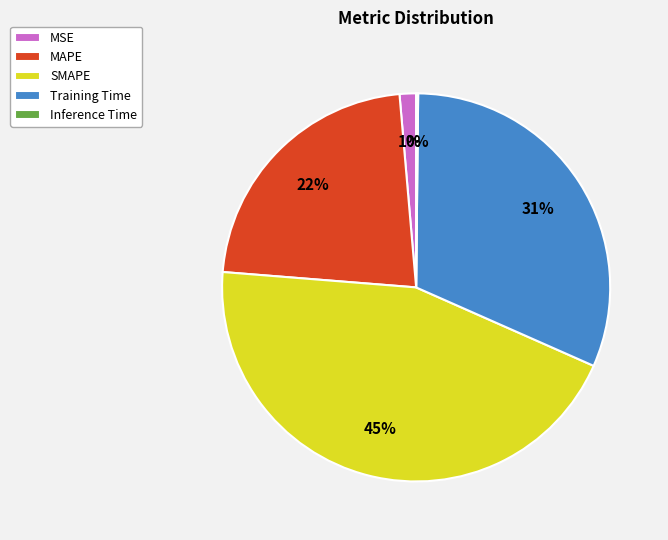

Which category has the biggest portion of the pie?

SMAPE